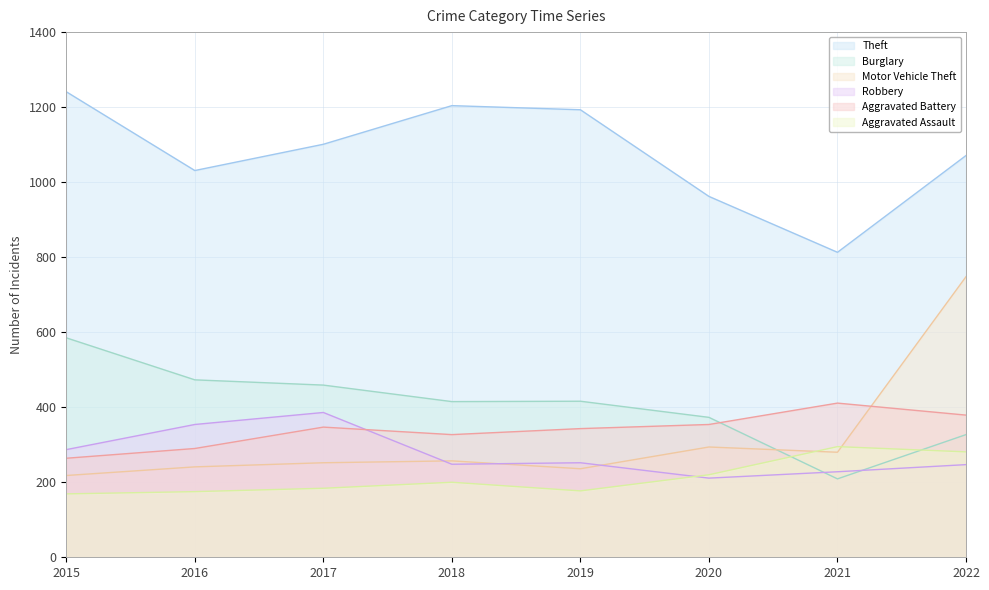

List the series in order of their peak value, highest first.

Theft, Motor Vehicle Theft, Burglary, Aggravated Battery, Robbery, Aggravated Assault